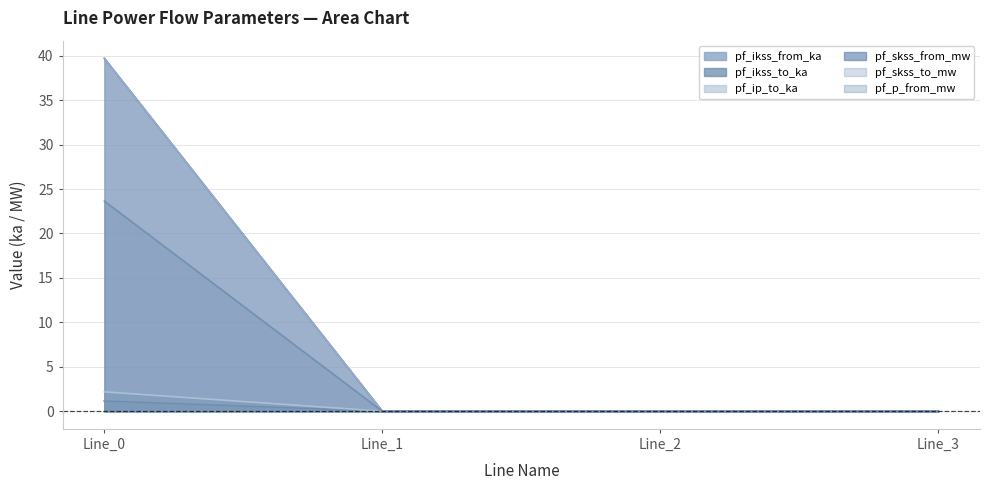

How many values in pf_ikss_to_ka are above zero?

1